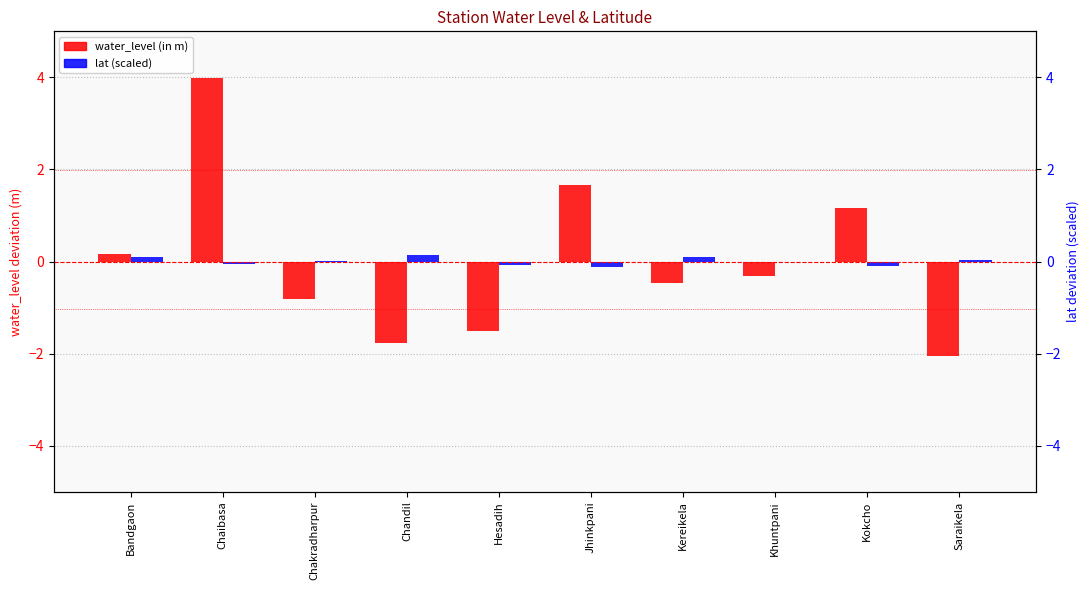

How many values in water_level (in m) are above zero?

4